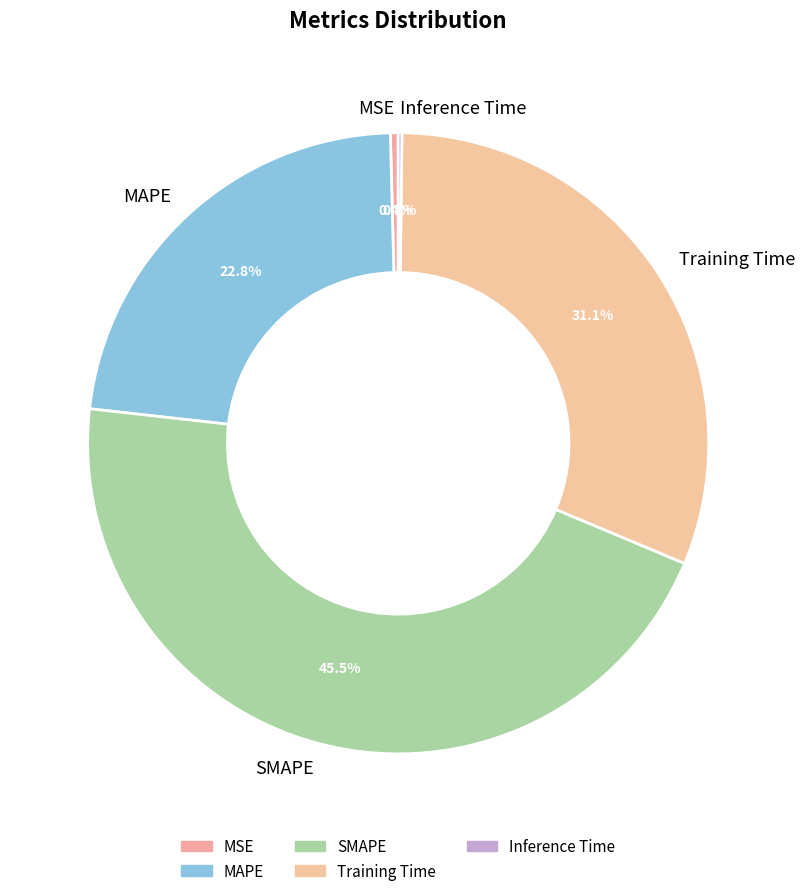

Is the sum of MSE and Training Time greater than half?

No